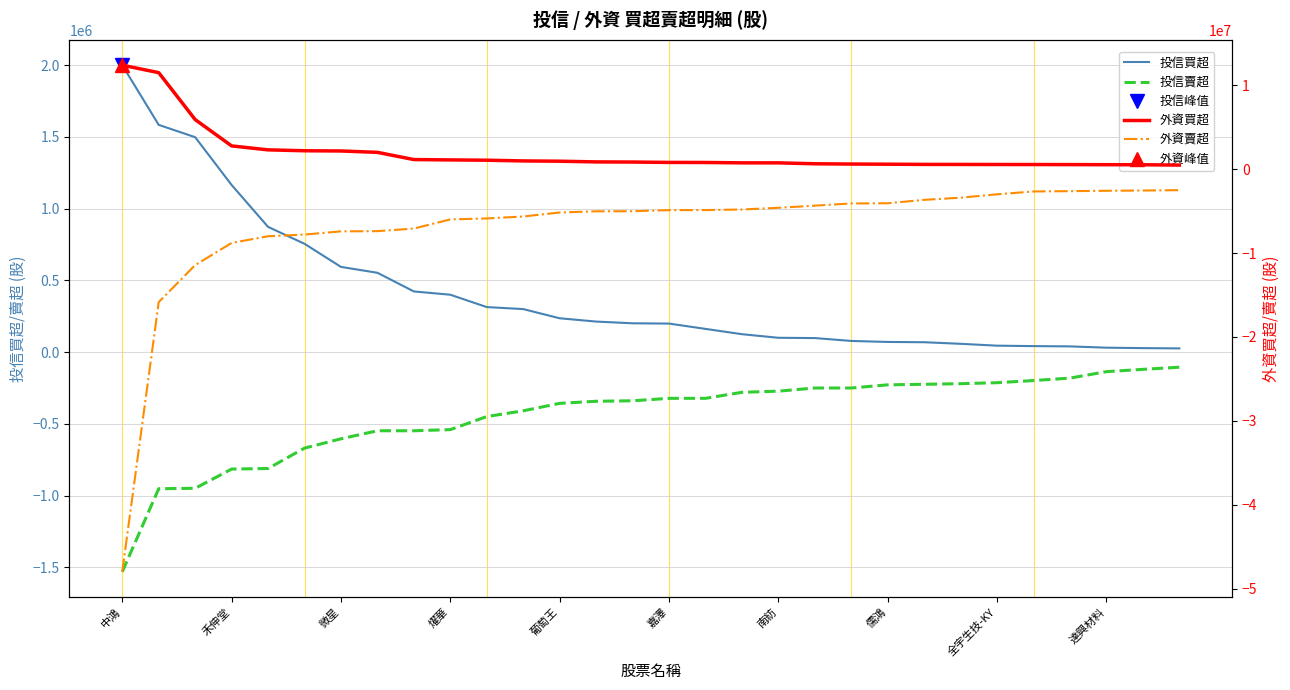

The 外資買超 series shows 325327 at 達興材料. True or false?

False